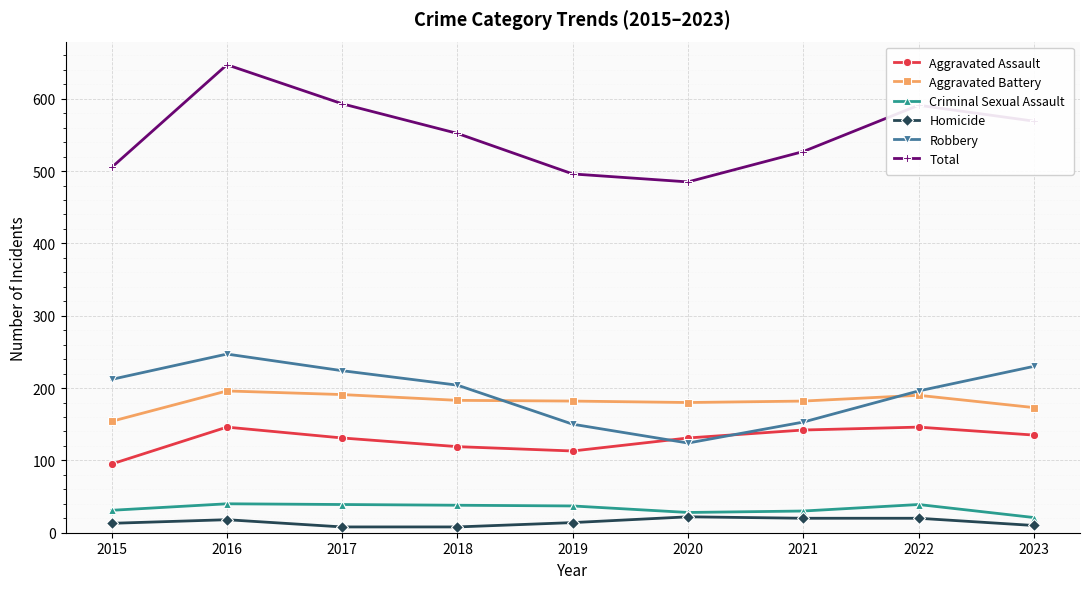

True or false: Aggravated Assault has more than 0 points higher than both neighbors.

True